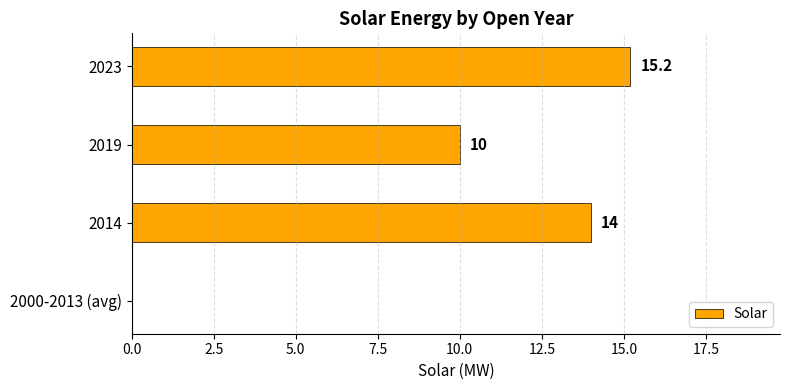

Between 2000-2013 (avg) and 2023, which is larger?

2023